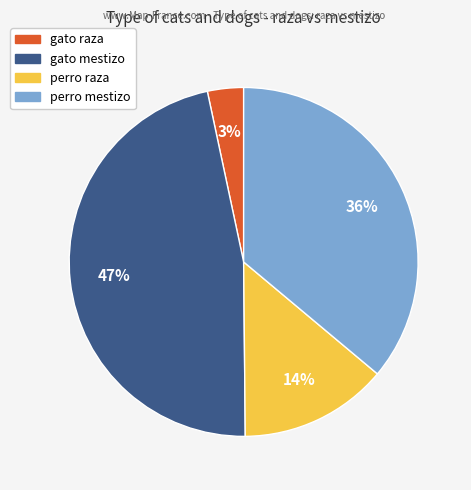

The gato mestizo slice represents 37% of the pie. True or false?

False